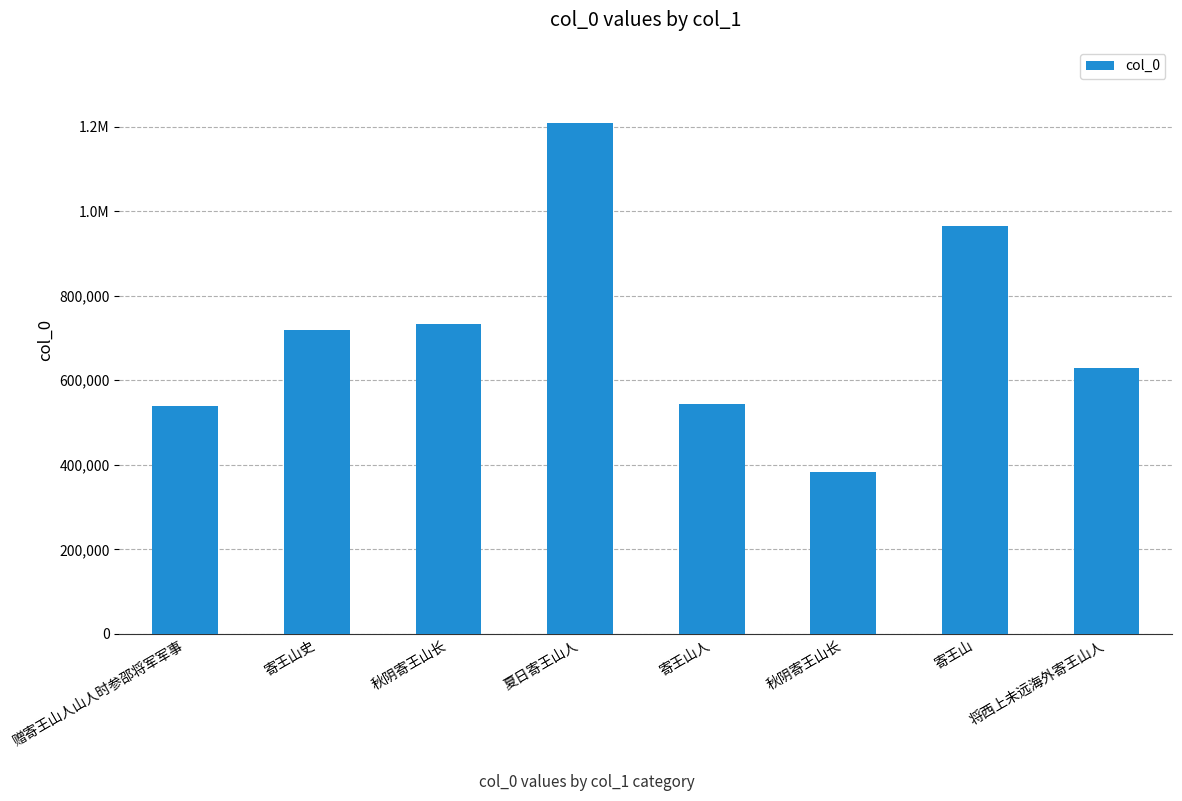

What is the smallest value displayed?

383537